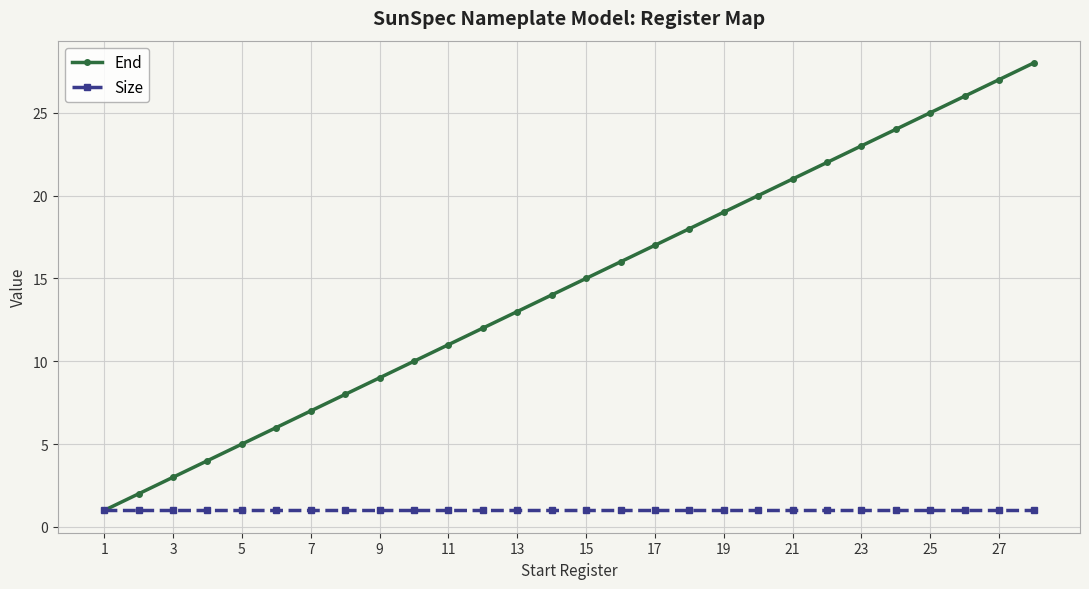

Which series has the widest spread of values?

End